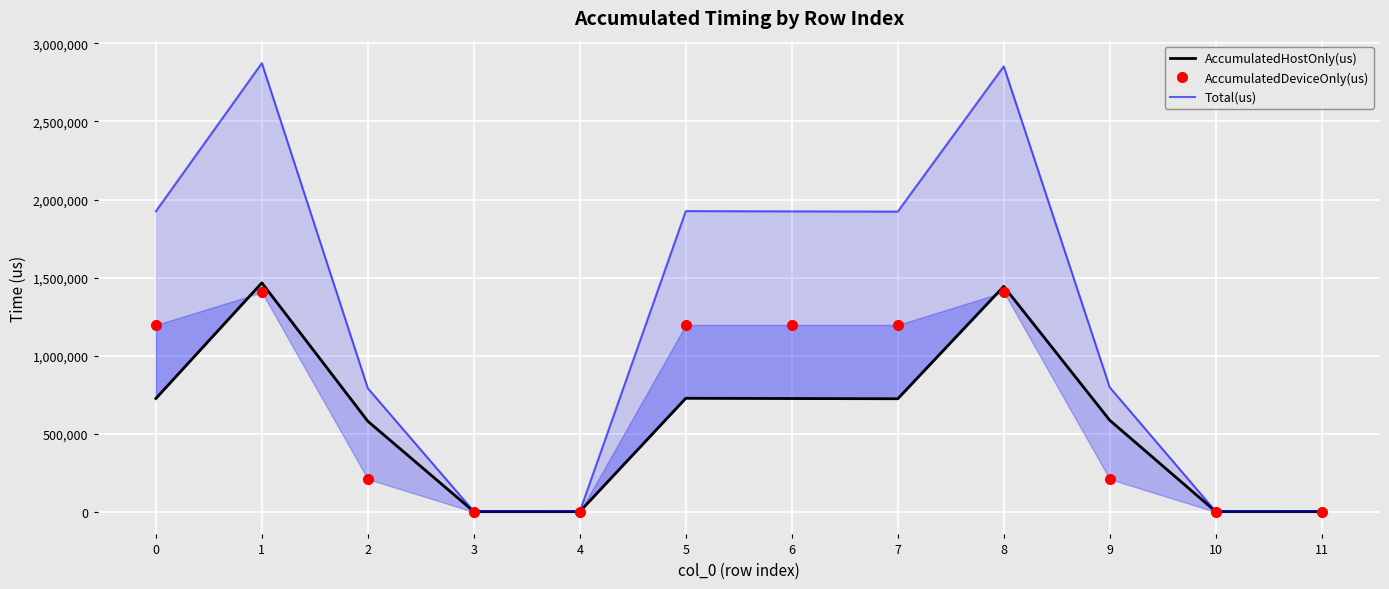

In AccumulatedHostOnly(us), how many points are higher than both neighbors (excluding endpoints)?

3